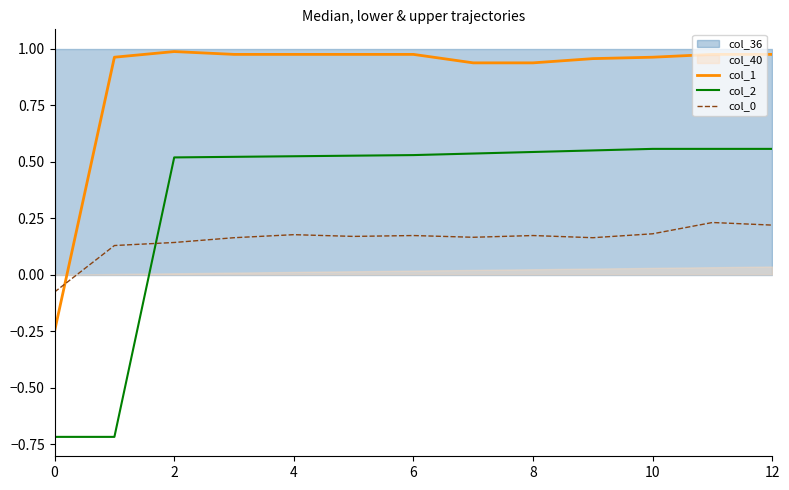

True or false: col_2 has a value of -0.7 at 0.

True